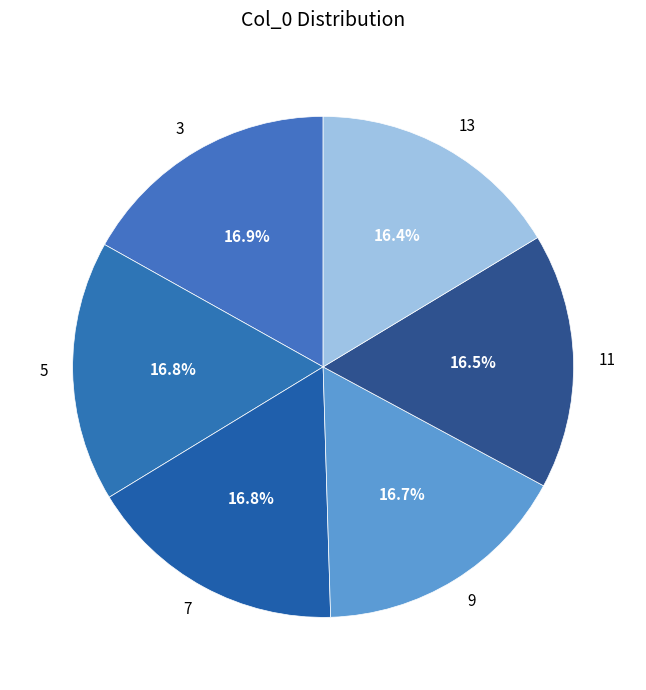

To the nearest percent, what is the average slice percentage?

17%